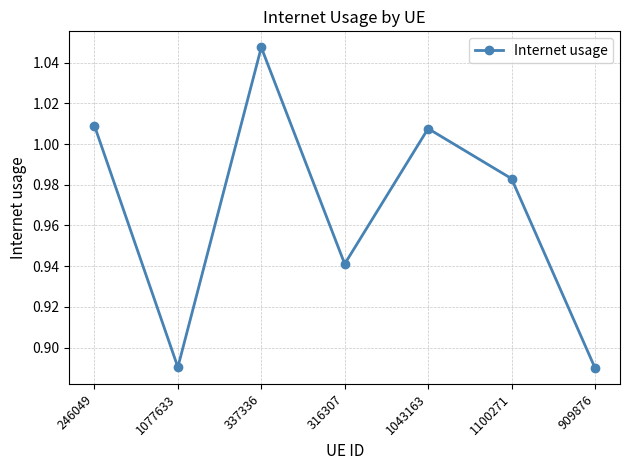

What is the difference between the maximum and minimum values?

0.2